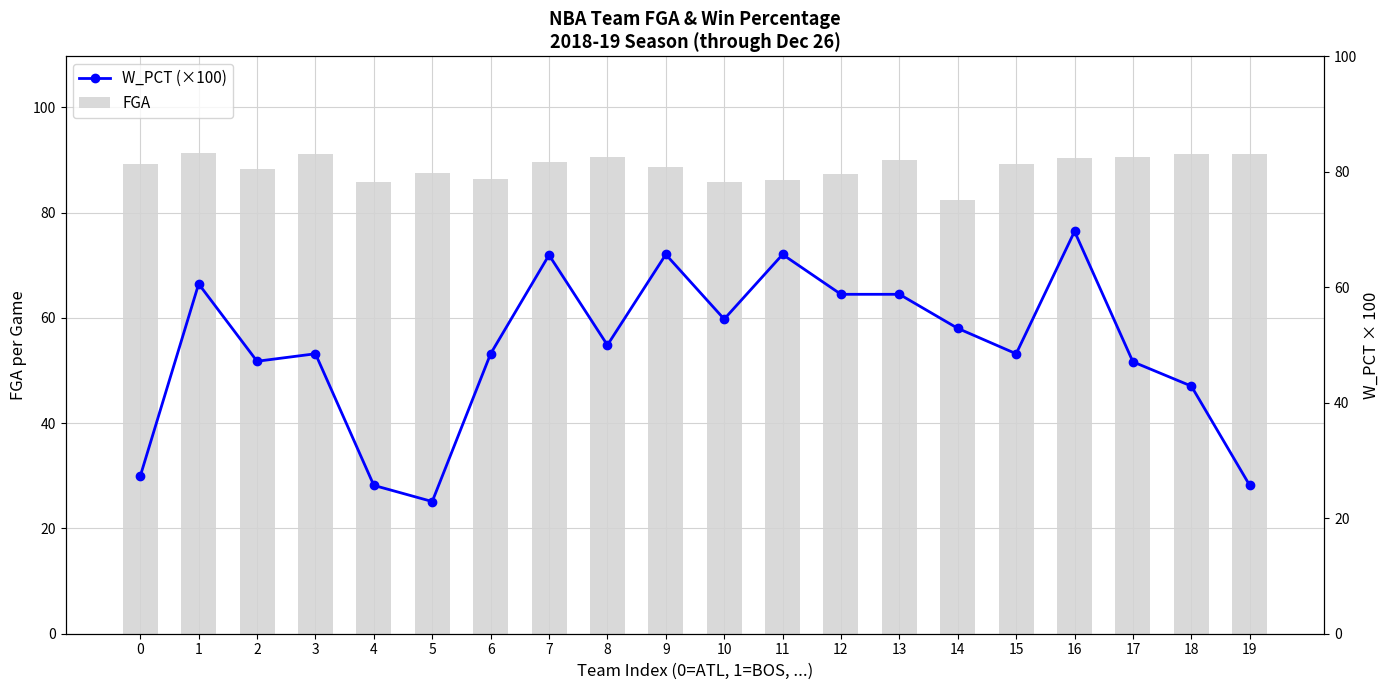

At which label is W_PCT (×100) closest to 46?

17